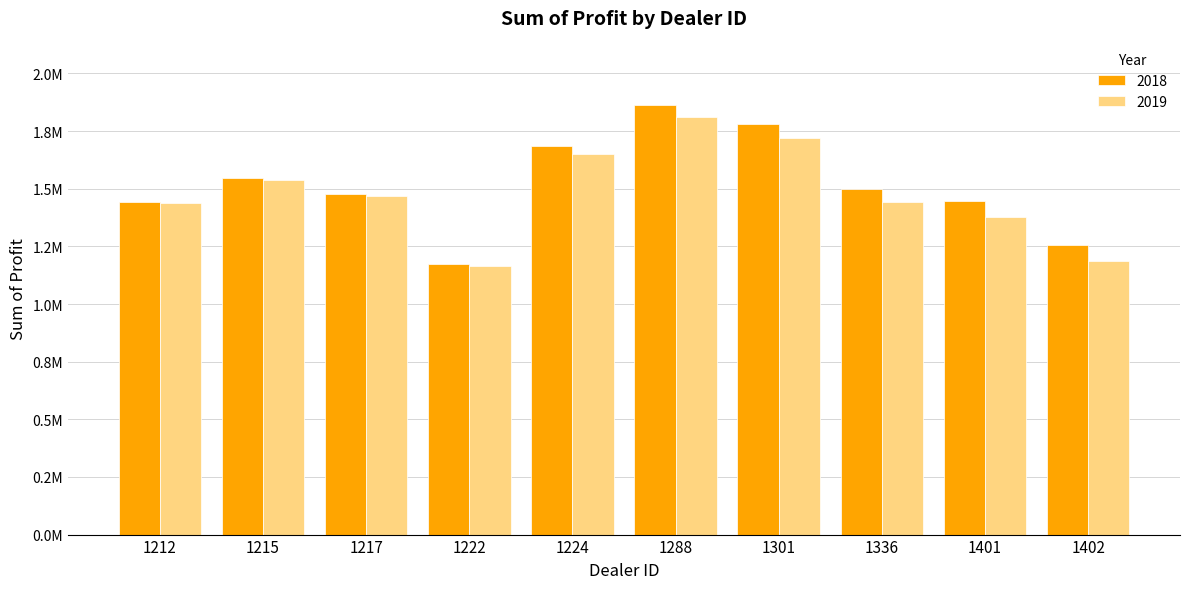

Between 1336 and 1224, which is larger?

1224